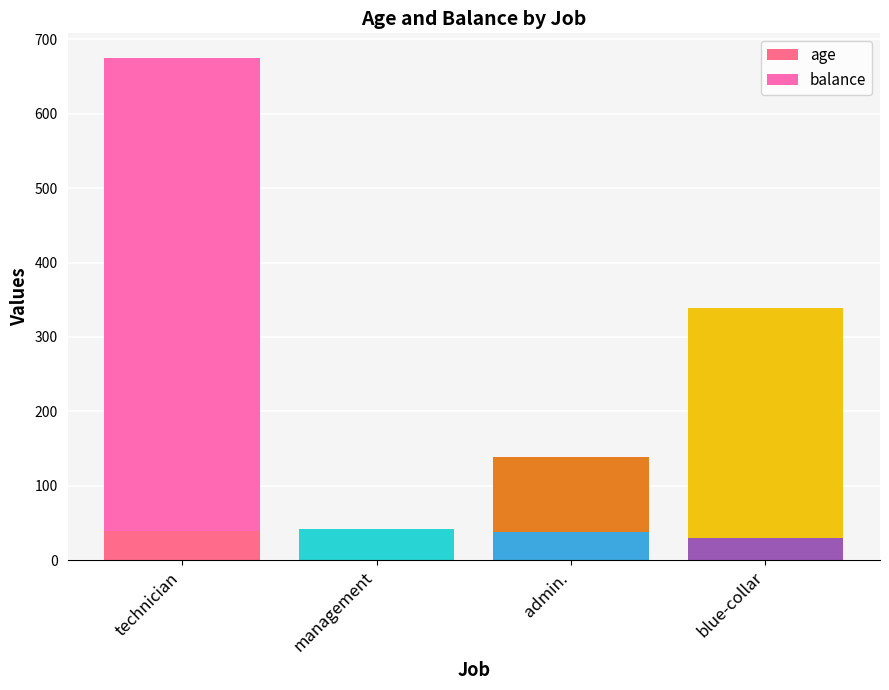

The age series shows 60.5 at admin.. True or false?

False